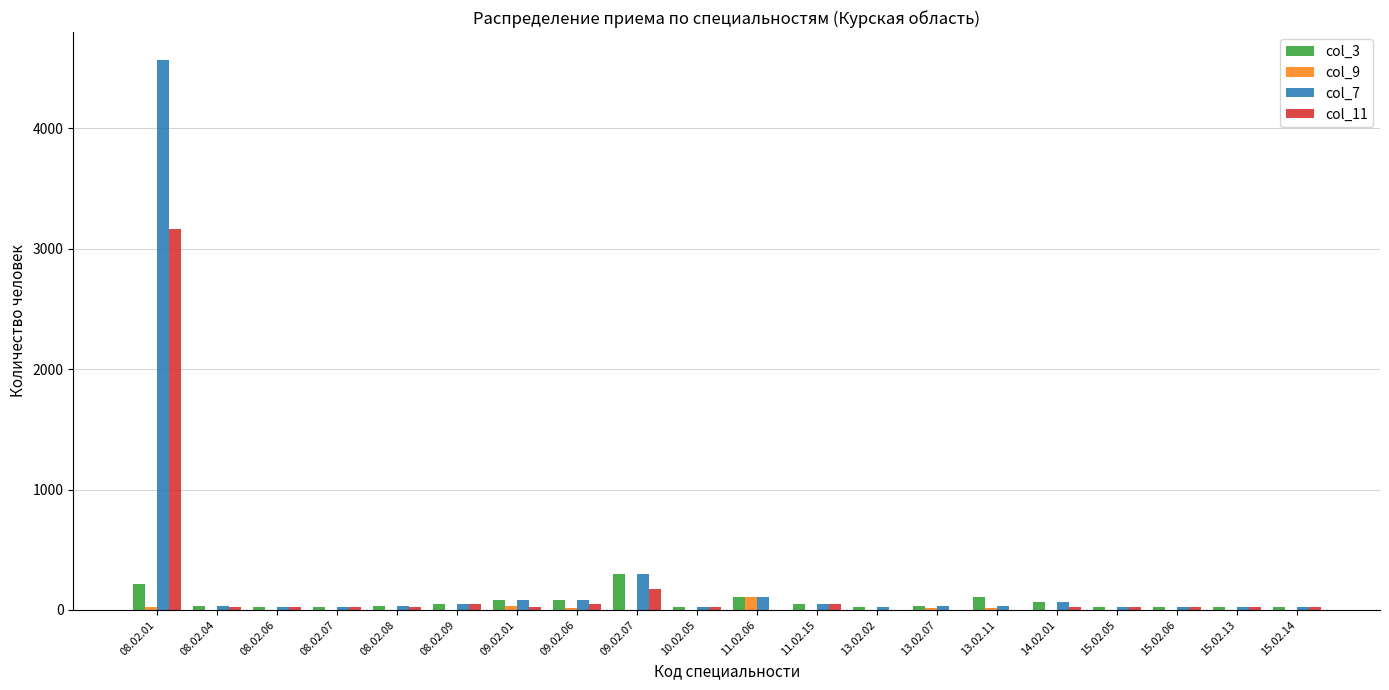

Which category has the highest value in the col_7 series?

08.02.01